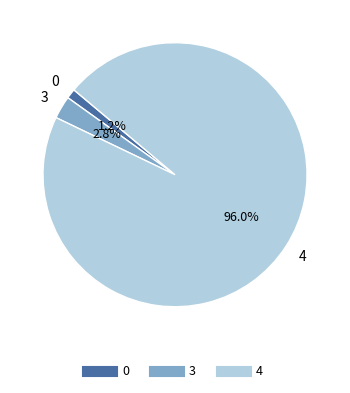

To the nearest percent, what is the average slice percentage?

33%